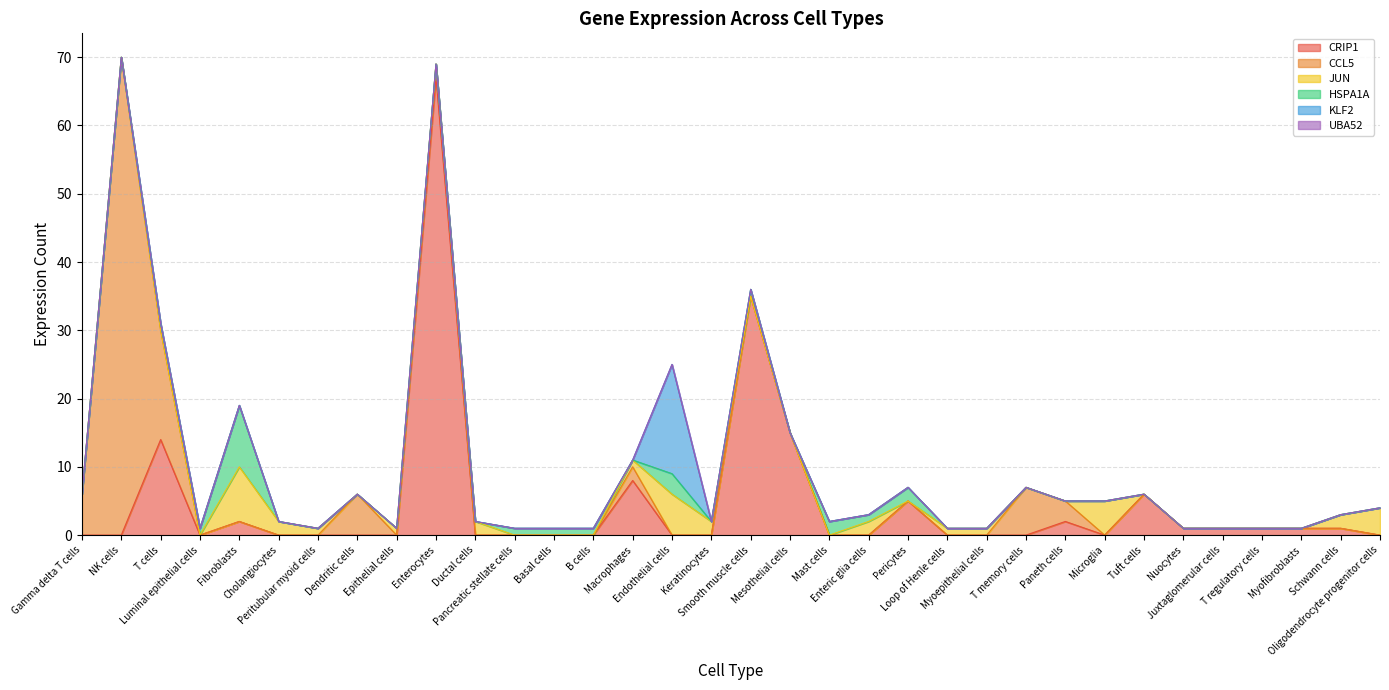

Reading right to left, list all the values displayed in this chart.

CRIP1: Oligodendrocyte progenitor cells=0	Schwann cells=1	Myofibroblasts=1	T regulatory cells=1	Juxtaglomerular cells=1	Nuocytes=1	Tuft cells=6	Microglia=0	Paneth cells=2	T memory cells=0	Myoepithelial cells=0	Loop of Henle cells=0	Pericytes=5	Enteric glia cells=0	Mast cells=0	Mesothelial cells=15	Smooth muscle cells=35	Keratinocytes=0	Endothelial cells=0	Macrophages=8	B cells=0	Basal cells=0	Pancreatic stellate cells=0	Ductal cells=0	Enterocytes=67	Epithelial cells=0	Dendritic cells=0	Peritubular myoid cells=0	Cholangiocytes=0	Fibroblasts=2	Luminal epithelial cells=0	T cells=14	NK cells=0	Gamma delta T cells=0
CCL5: Oligodendrocyte progenitor cells=0	Schwann cells=0	Myofibroblasts=0	T regulatory cells=0	Juxtaglomerular cells=0	Nuocytes=0	Tuft cells=0	Microglia=0	Paneth cells=3	T memory cells=7	Myoepithelial cells=0	Loop of Henle cells=0	Pericytes=0	Enteric glia cells=0	Mast cells=0	Mesothelial cells=0	Smooth muscle cells=0	Keratinocytes=0	Endothelial cells=0	Macrophages=2	B cells=0	Basal cells=0	Pancreatic stellate cells=0	Ductal cells=0	Enterocytes=2	Epithelial cells=0	Dendritic cells=6	Peritubular myoid cells=0	Cholangiocytes=0	Fibroblasts=0	Luminal epithelial cells=0	T cells=16	NK cells=70	Gamma delta T cells=6
JUN: Oligodendrocyte progenitor cells=4	Schwann cells=2	Myofibroblasts=0	T regulatory cells=0	Juxtaglomerular cells=0	Nuocytes=0	Tuft cells=0	Microglia=5	Paneth cells=0	T memory cells=0	Myoepithelial cells=1	Loop of Henle cells=1	Pericytes=0	Enteric glia cells=2	Mast cells=0	Mesothelial cells=0	Smooth muscle cells=0	Keratinocytes=2	Endothelial cells=6	Macrophages=1	B cells=0	Basal cells=0	Pancreatic stellate cells=0	Ductal cells=2	Enterocytes=0	Epithelial cells=1	Dendritic cells=0	Peritubular myoid cells=1	Cholangiocytes=2	Fibroblasts=8	Luminal epithelial cells=0	T cells=0	NK cells=0	Gamma delta T cells=0
HSPA1A: Oligodendrocyte progenitor cells=0	Schwann cells=0	Myofibroblasts=0	T regulatory cells=0	Juxtaglomerular cells=0	Nuocytes=0	Tuft cells=0	Microglia=0	Paneth cells=0	T memory cells=0	Myoepithelial cells=0	Loop of Henle cells=0	Pericytes=2	Enteric glia cells=1	Mast cells=2	Mesothelial cells=0	Smooth muscle cells=1	Keratinocytes=0	Endothelial cells=3	Macrophages=0	B cells=1	Basal cells=1	Pancreatic stellate cells=1	Ductal cells=0	Enterocytes=0	Epithelial cells=0	Dendritic cells=0	Peritubular myoid cells=0	Cholangiocytes=0	Fibroblasts=9	Luminal epithelial cells=1	T cells=1	NK cells=0	Gamma delta T cells=0
KLF2: Oligodendrocyte progenitor cells=0	Schwann cells=0	Myofibroblasts=0	T regulatory cells=0	Juxtaglomerular cells=0	Nuocytes=0	Tuft cells=0	Microglia=0	Paneth cells=0	T memory cells=0	Myoepithelial cells=0	Loop of Henle cells=0	Pericytes=0	Enteric glia cells=0	Mast cells=0	Mesothelial cells=0	Smooth muscle cells=0	Keratinocytes=0	Endothelial cells=16	Macrophages=0	B cells=0	Basal cells=0	Pancreatic stellate cells=0	Ductal cells=0	Enterocytes=0	Epithelial cells=0	Dendritic cells=0	Peritubular myoid cells=0	Cholangiocytes=0	Fibroblasts=0	Luminal epithelial cells=0	T cells=0	NK cells=0	Gamma delta T cells=0
UBA52: Oligodendrocyte progenitor cells=0	Schwann cells=0	Myofibroblasts=0	T regulatory cells=0	Juxtaglomerular cells=0	Nuocytes=0	Tuft cells=0	Microglia=0	Paneth cells=0	T memory cells=0	Myoepithelial cells=0	Loop of Henle cells=0	Pericytes=0	Enteric glia cells=0	Mast cells=0	Mesothelial cells=0	Smooth muscle cells=0	Keratinocytes=0	Endothelial cells=0	Macrophages=0	B cells=0	Basal cells=0	Pancreatic stellate cells=0	Ductal cells=0	Enterocytes=0	Epithelial cells=0	Dendritic cells=0	Peritubular myoid cells=0	Cholangiocytes=0	Fibroblasts=0	Luminal epithelial cells=0	T cells=0	NK cells=0	Gamma delta T cells=0